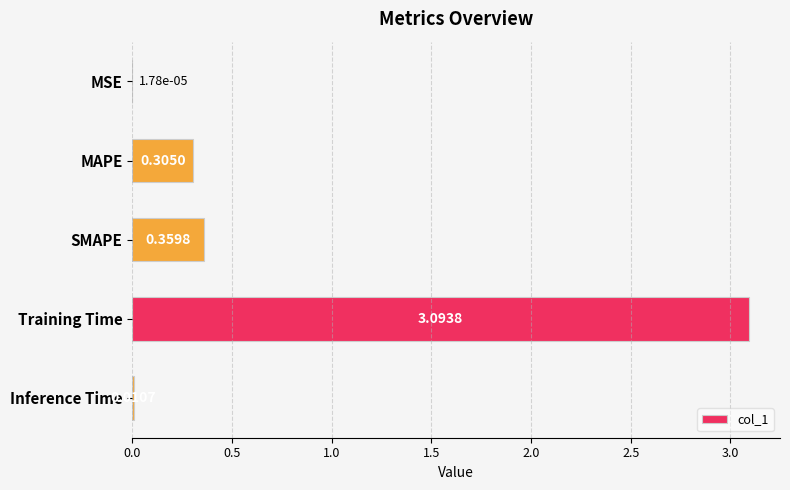

What is the average value?

0.8